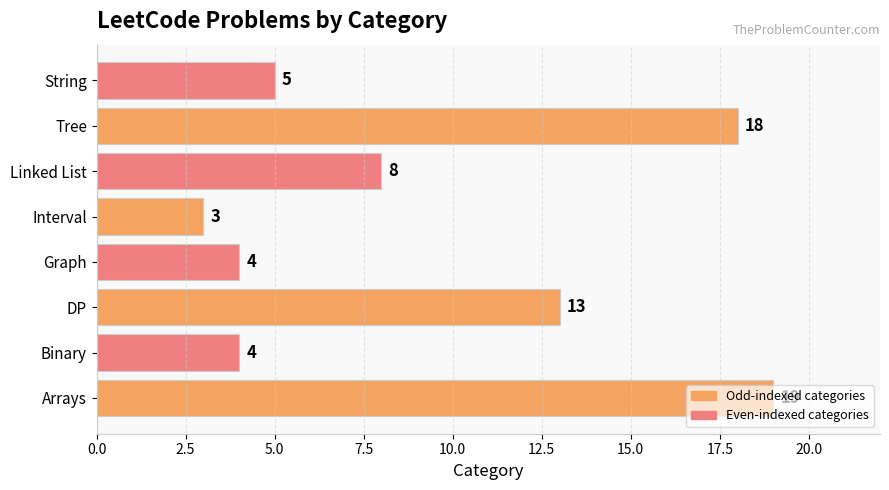

Where is the data nearest to the value 11?

DP